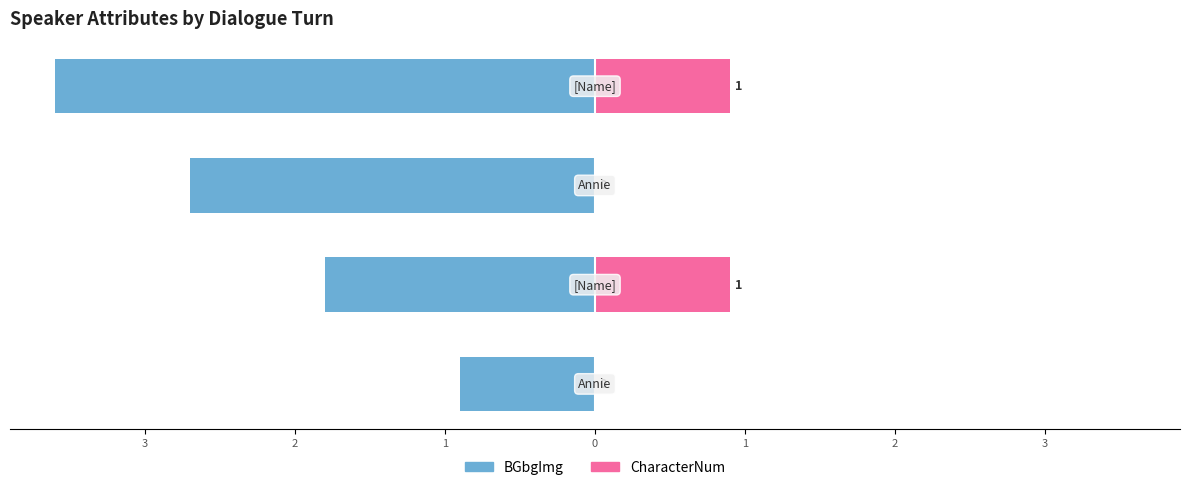

What is the total value across all series at 1?

-13.5